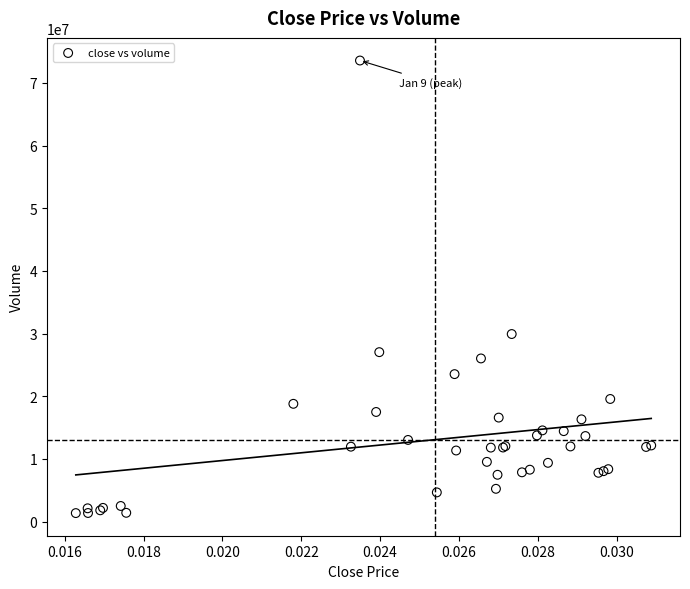

What Y value in the scatter plot is closest to 37456801?

29919898.6